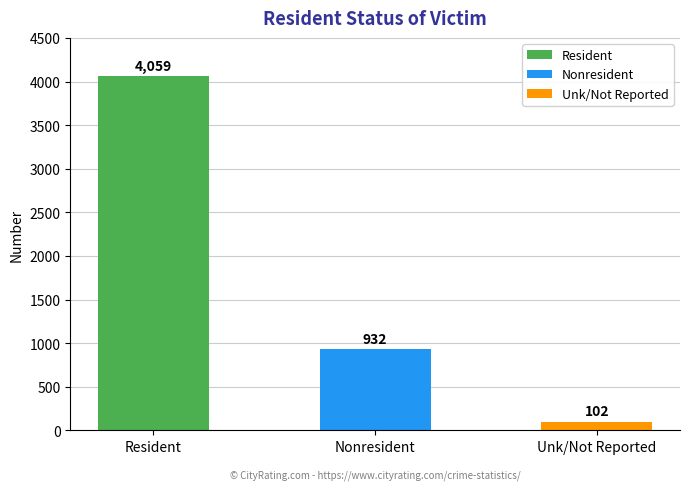

At which label does the data first exceed 932?

Resident